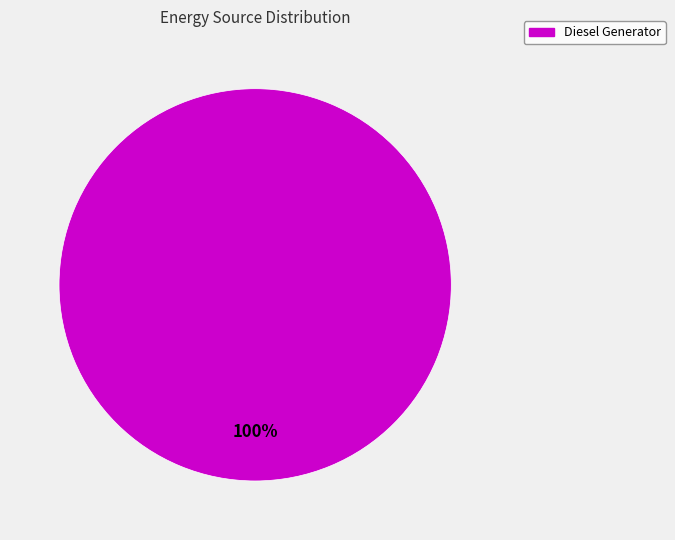

Rank the categories by value from highest to lowest.

Diesel Generator